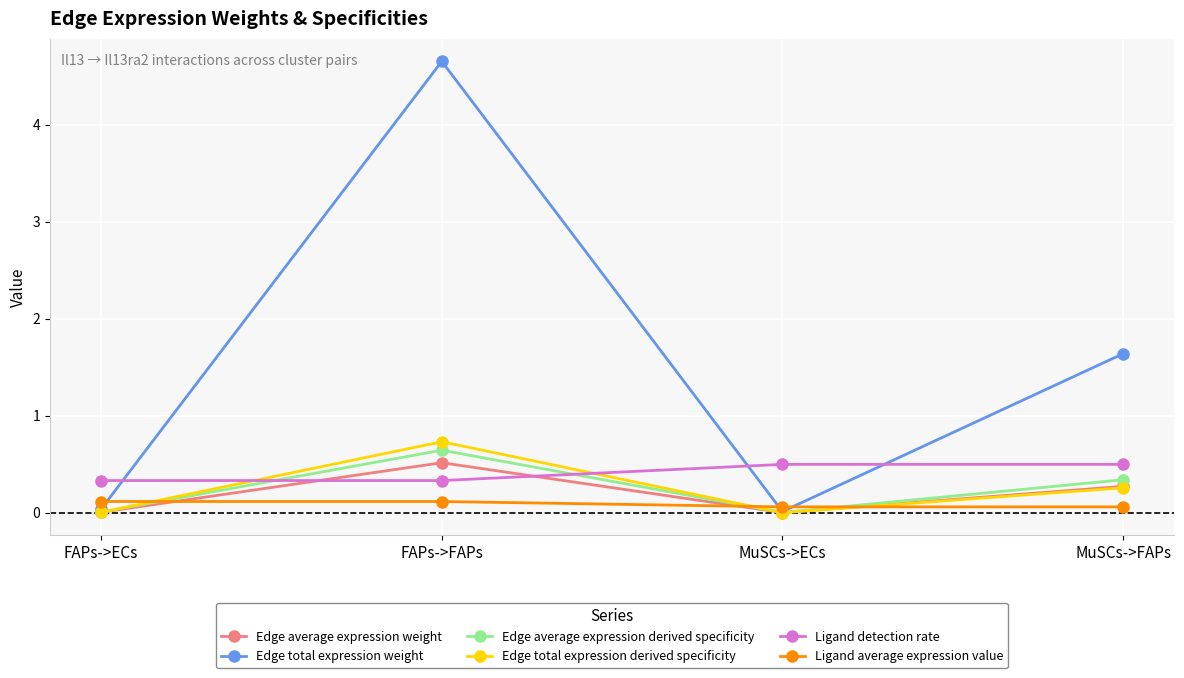

Is it true that Ligand detection rate equals 0.3 at MuSCs->ECs?

False